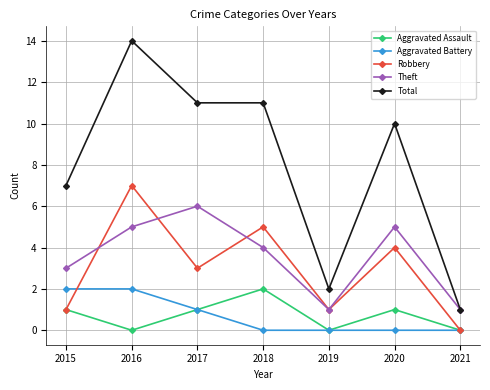

Where is Aggravated Battery nearest to the value 1?

2017